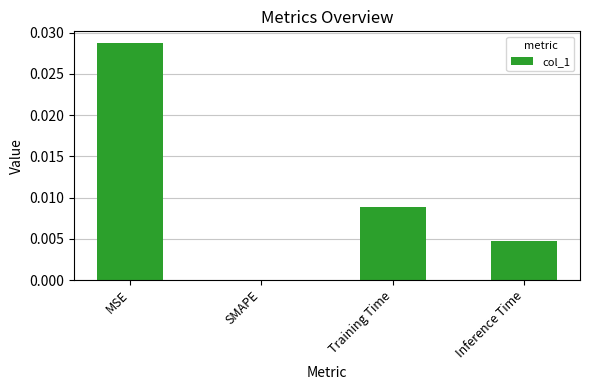

Is it true that the value at Inference Time is 0.0?

True